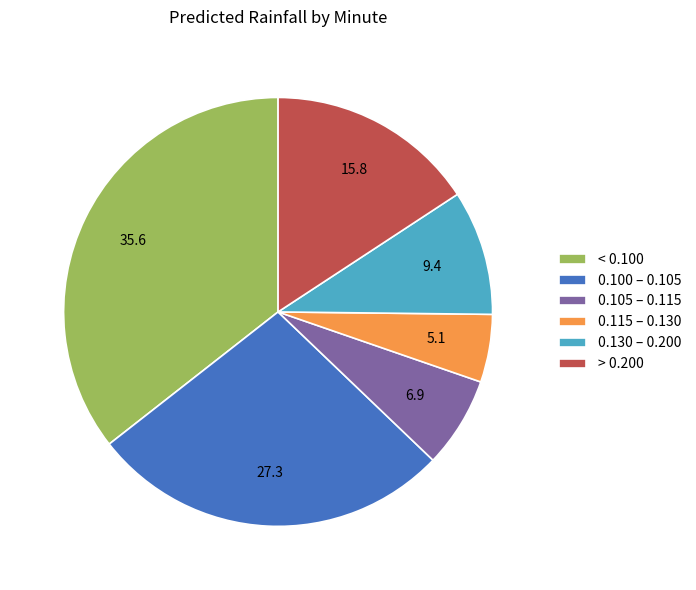

Count the number of slices in the pie.

6